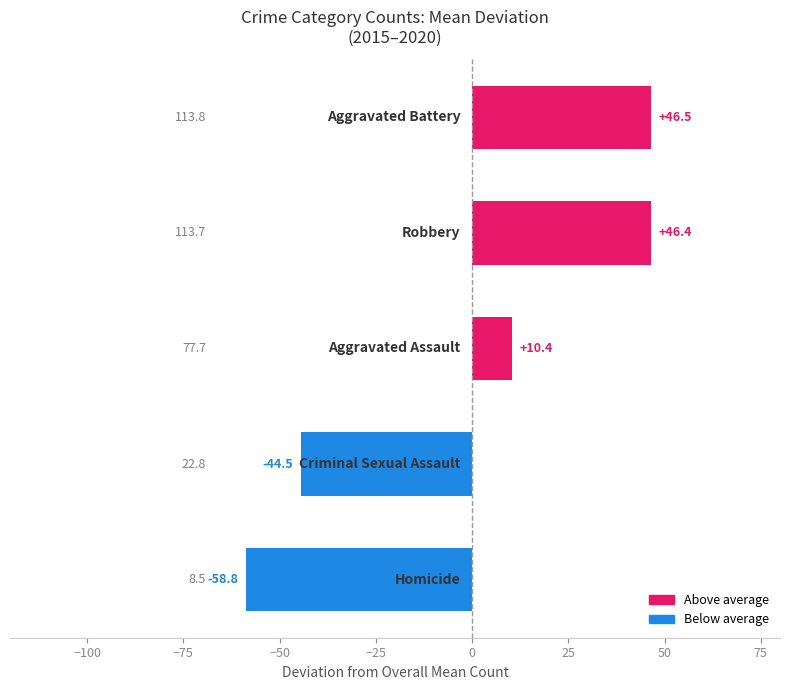

What is the maximum value shown in the chart?

46.5